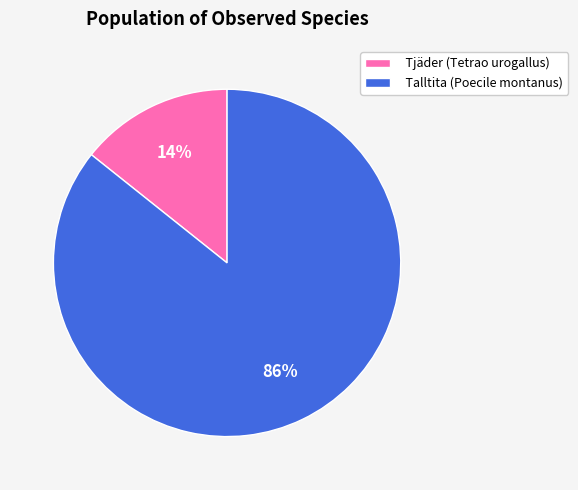

Does Tjäder (Tetrao urogallus) account for over 50% of the chart?

No